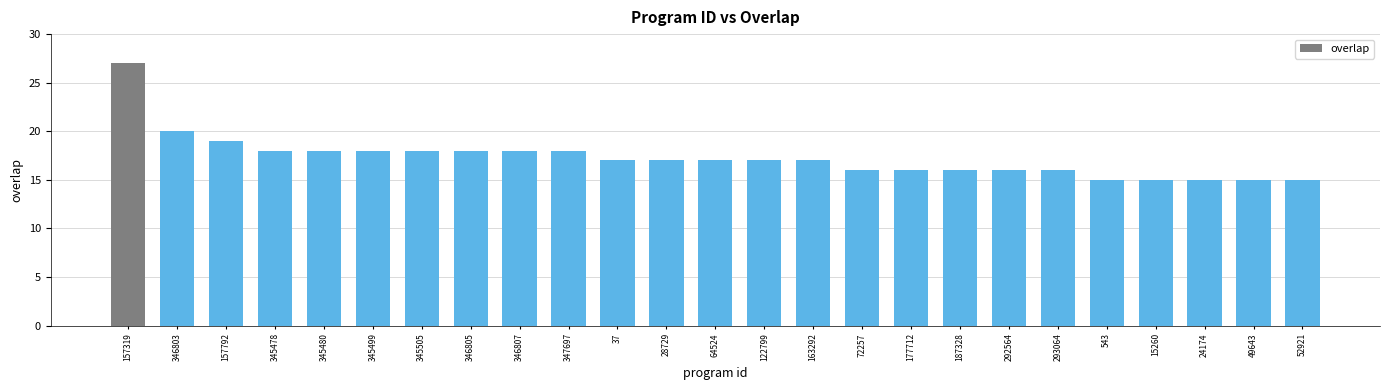

Approximately how many times larger is the value at 28729 compared to 122799?

1.0